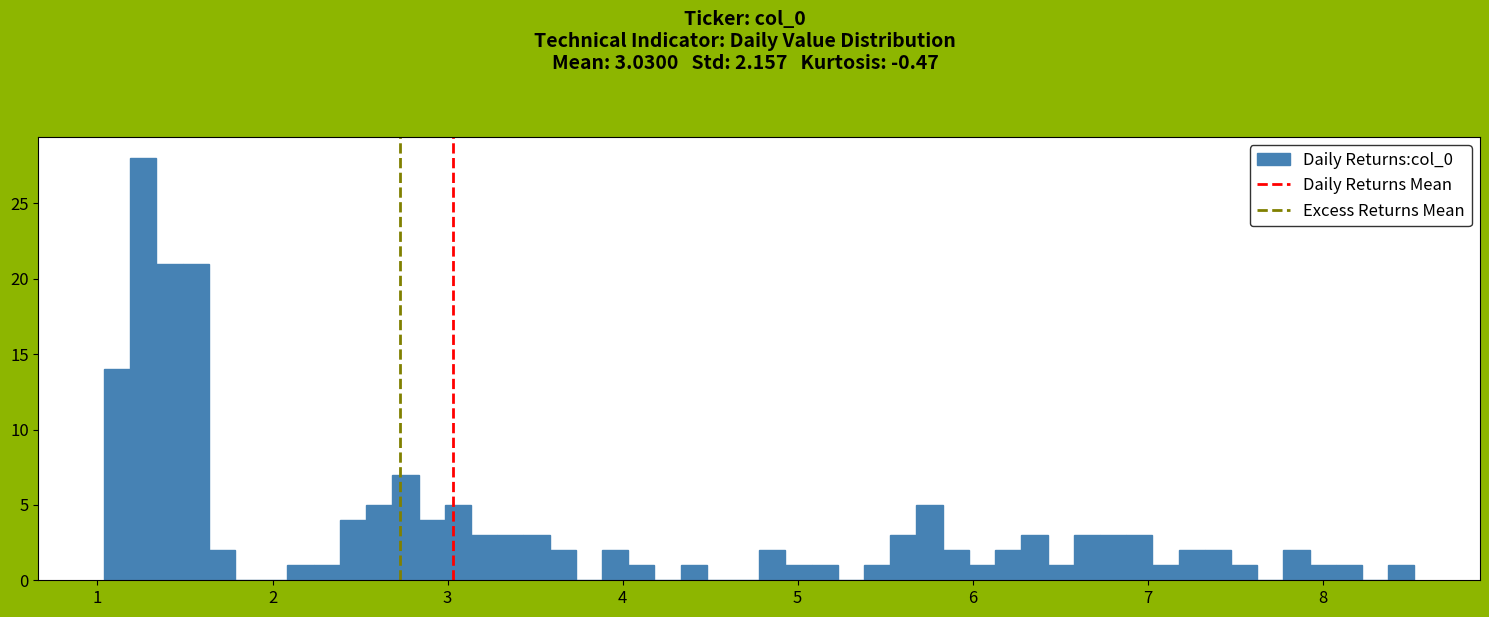

Around what value on the x-axis is the tallest bar? Give the approximate position of its centre, as read against the axis.

1.3